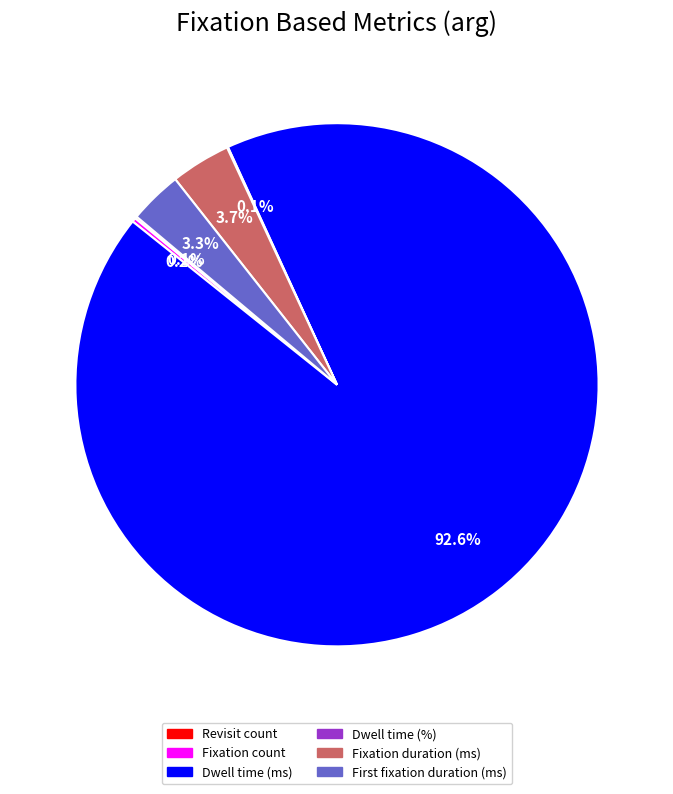

Does any single category account for the majority?

Yes